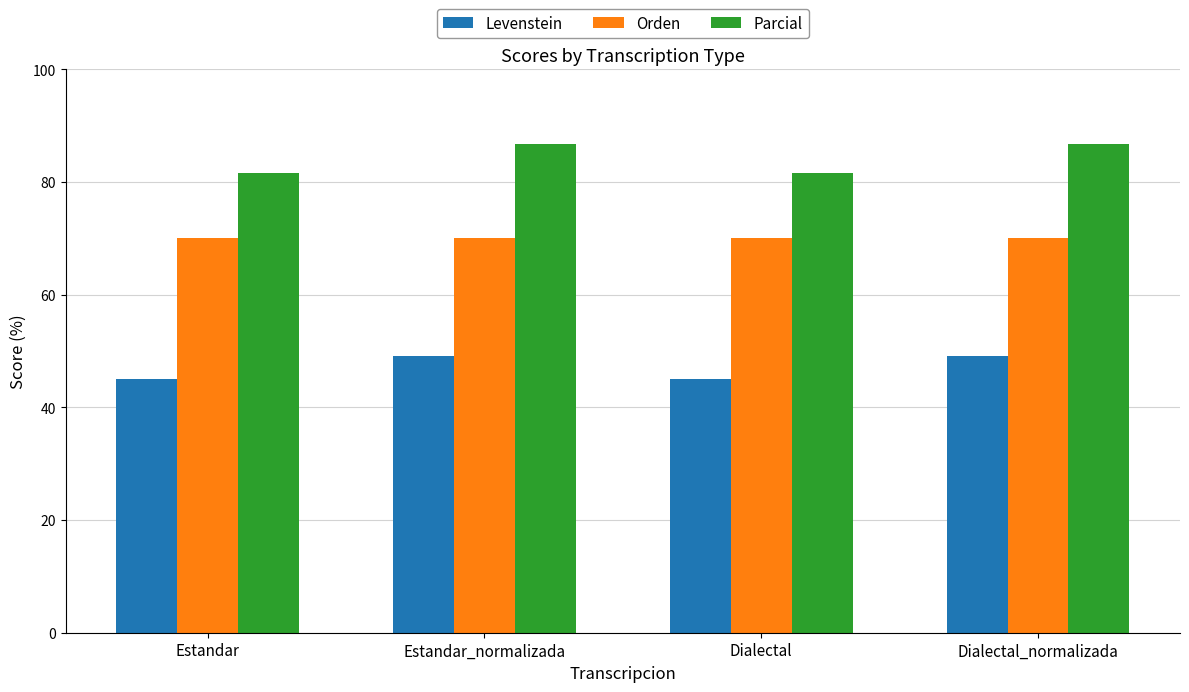

Is the value of Parcial at Dialectal greater than the value of Levenstein at Estandar?

Yes